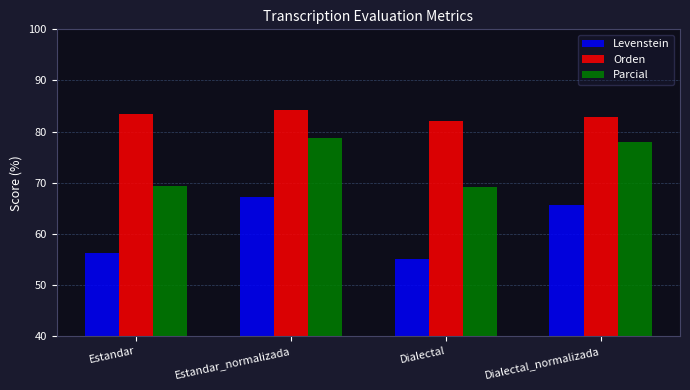

What value does the Orden series have at Estandar_normalizada?

84.2